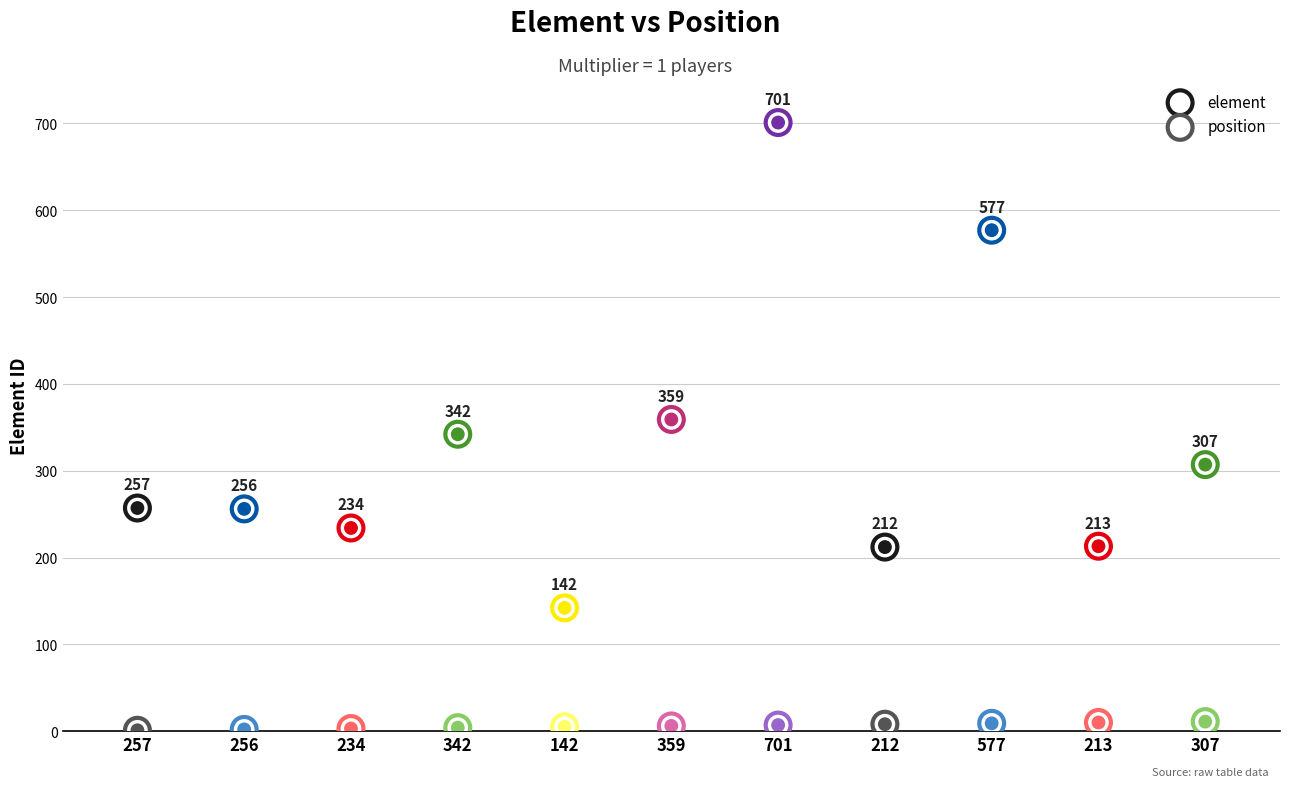

Which series has the largest Y range (max minus min)?

element